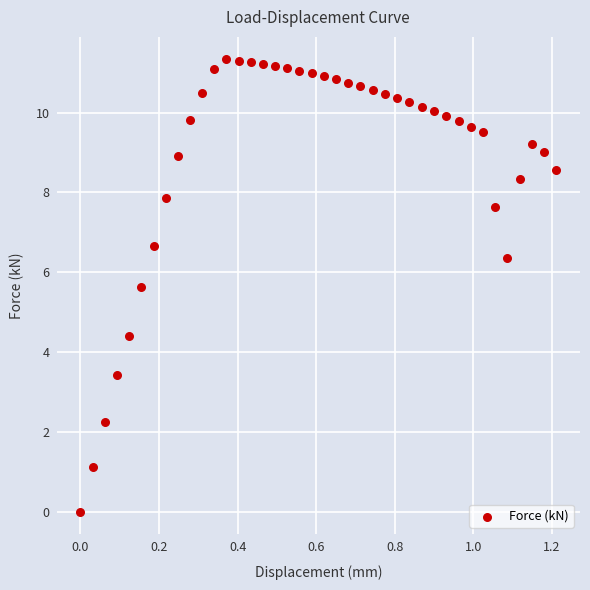

What is the range of Y values (max minus min)?

11.3